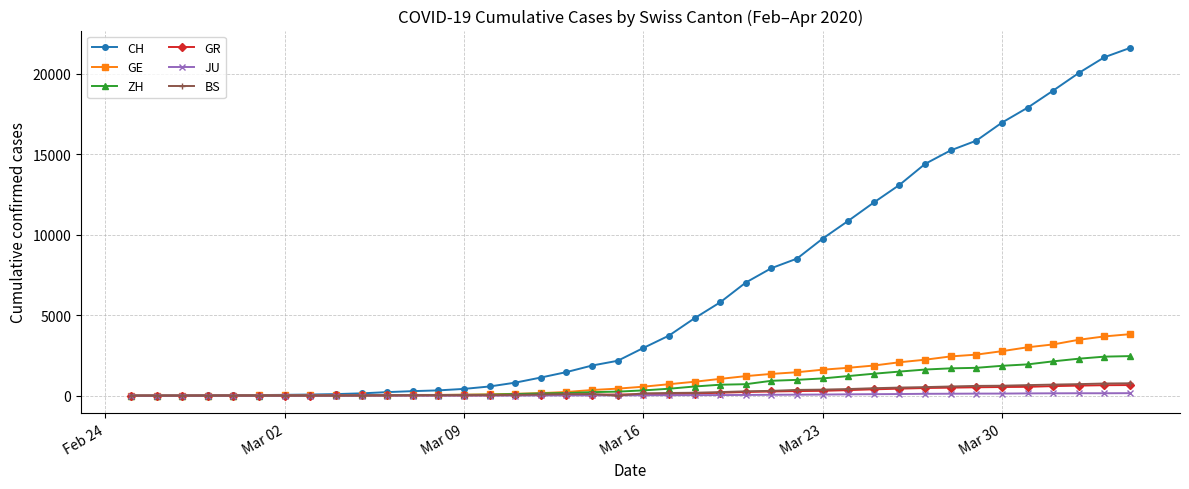

At how many categories does at least one series exceed 9349?

13